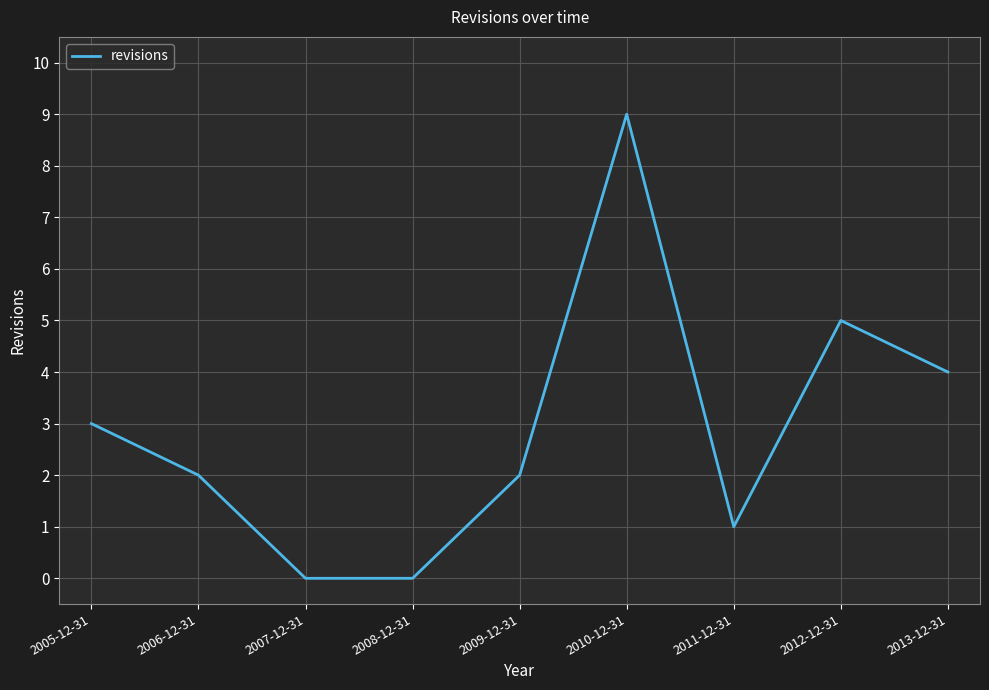

Approximately how many times larger is the value at 2011-12-31 compared to 2005-12-31?

0.3